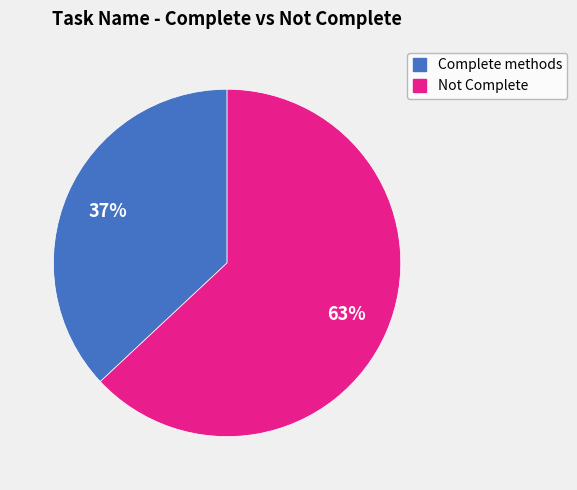

What is the majority slice?

Not Complete